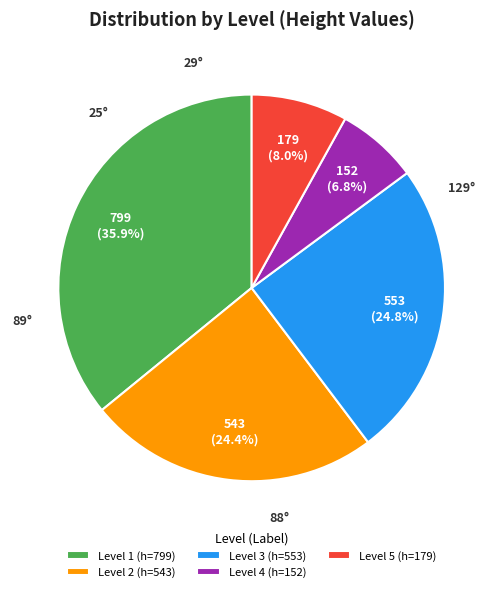

Is the sum of Level 5 (h=179) and Level 1 (h=799) greater than half?

No